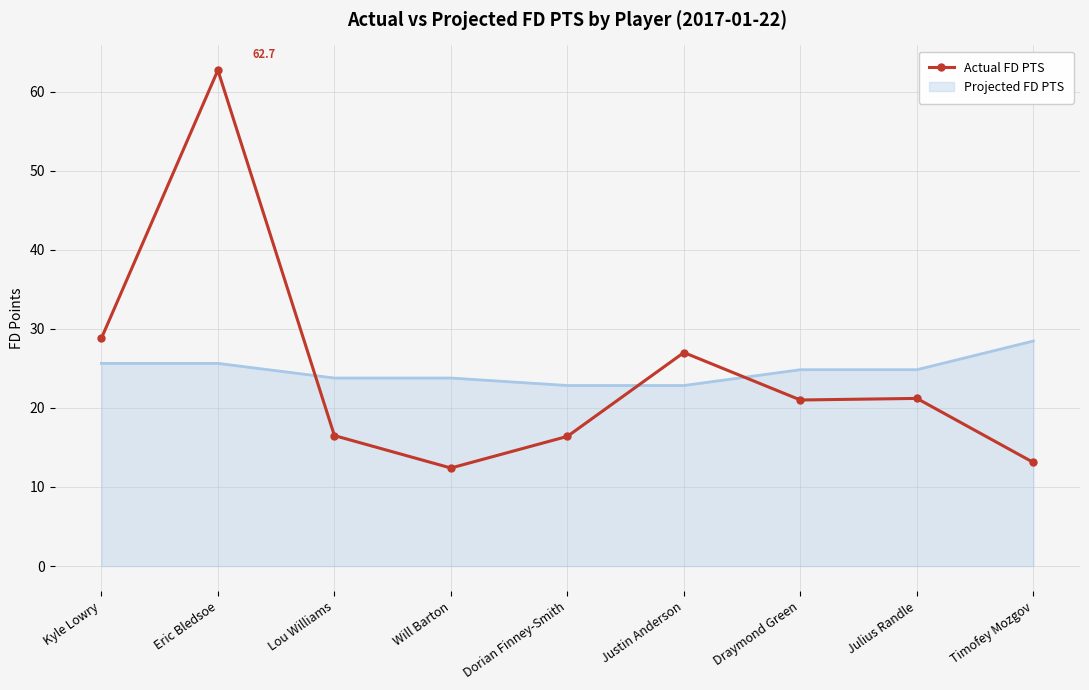

Which category has the lowest value across all series?

Will Barton